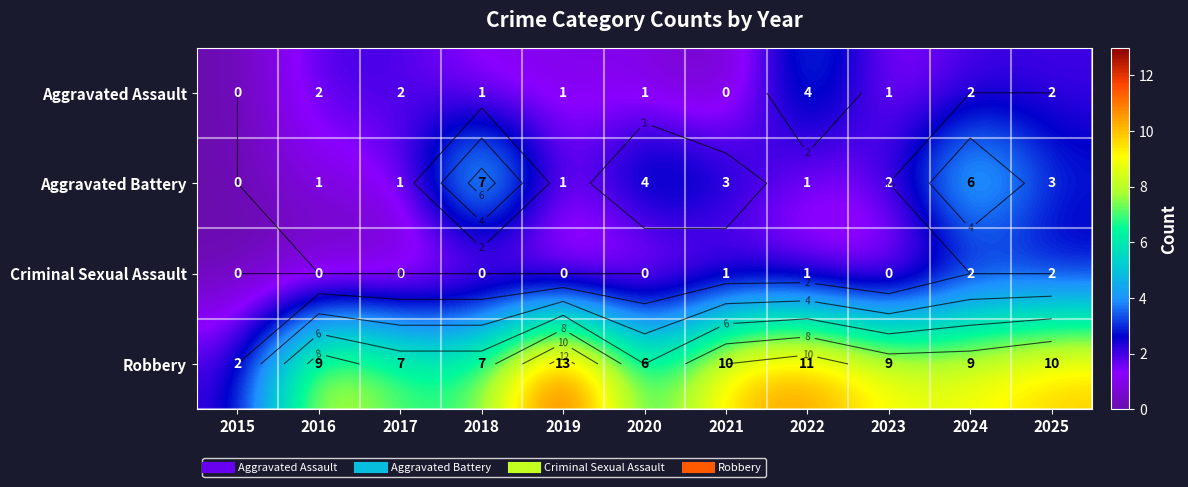

What is the minimum value for Robbery?

2